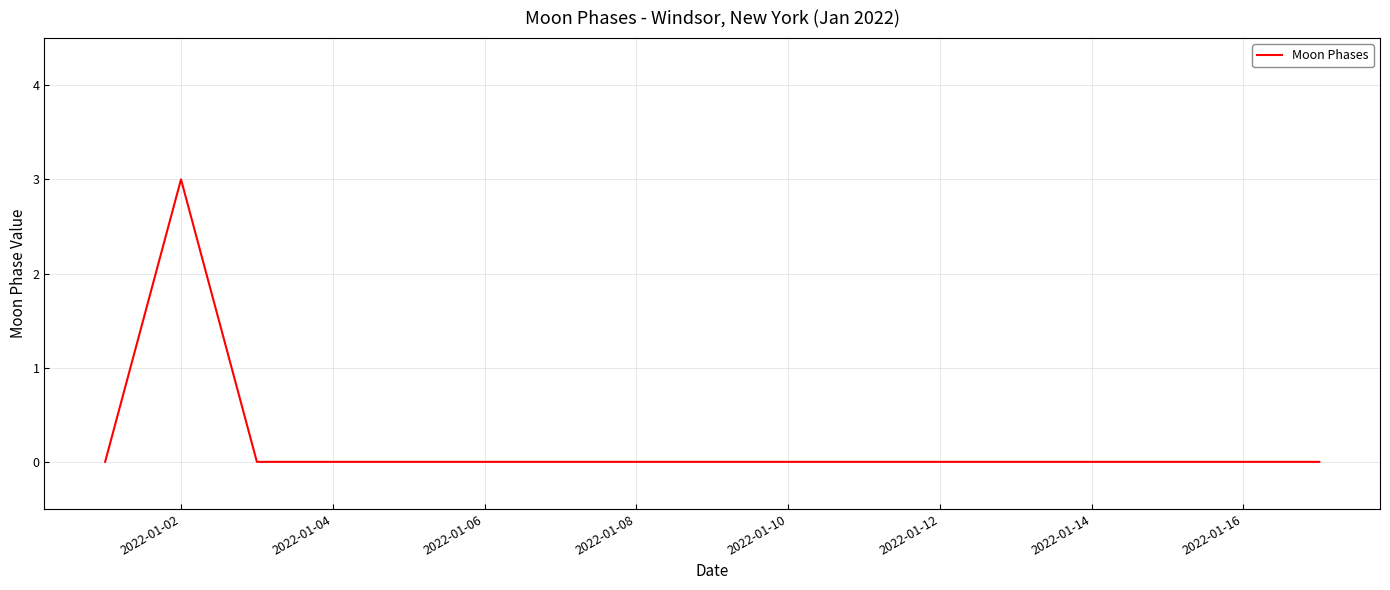

Reading right to left, extract all data points from this chart.

0	0	0	0	0	0	0	0	0	0	0	0	0	0	0	3	0